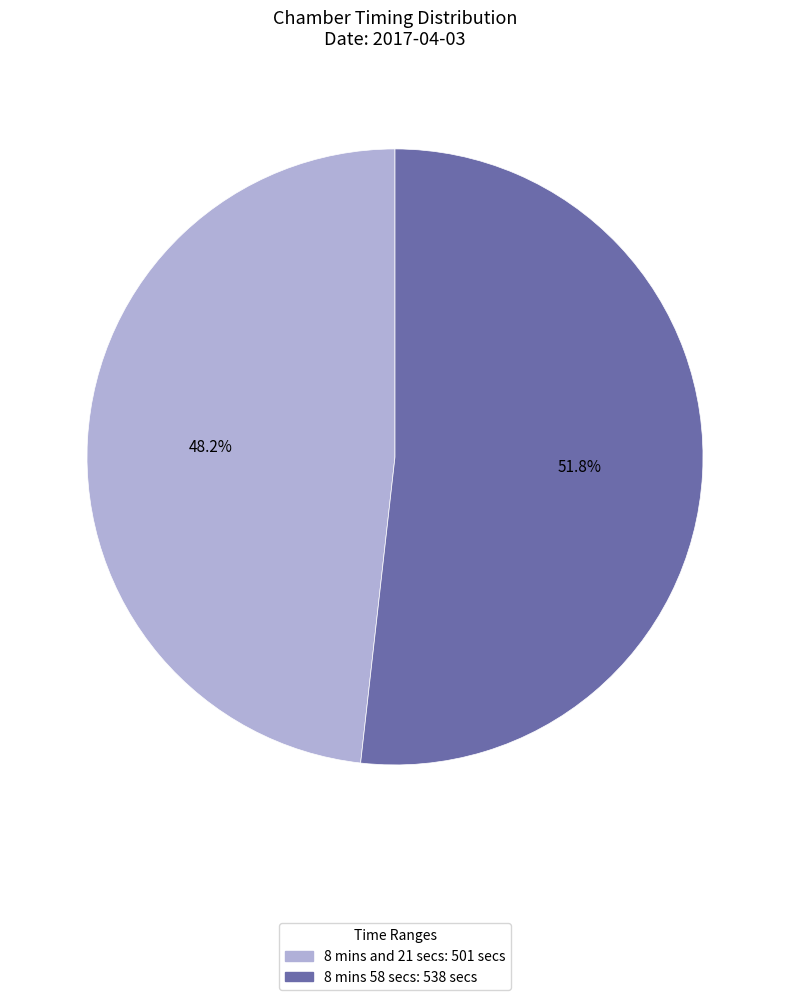

What is the smallest slice in the pie chart?

8 mins and 21 secs